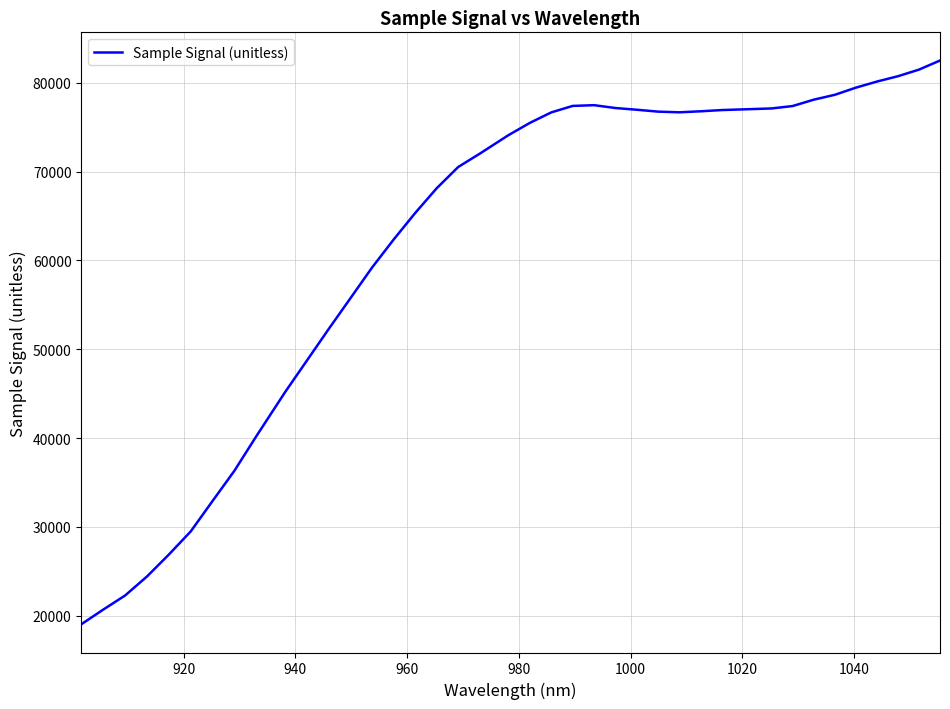

What is the difference between the maximum and minimum values?

63452